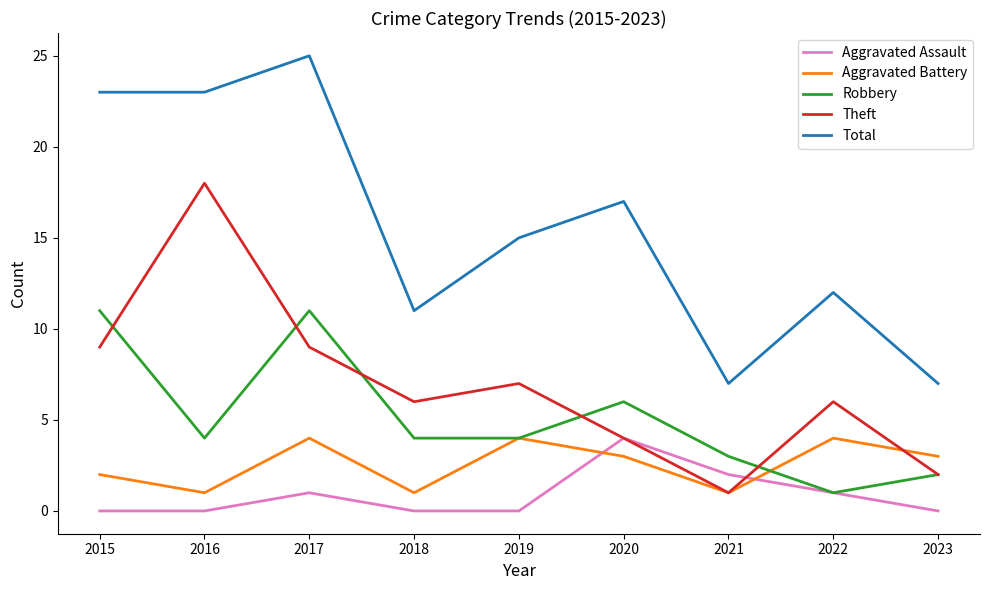

Is the value of Robbery at 2021 greater than the value of Aggravated Assault at 2023?

Yes